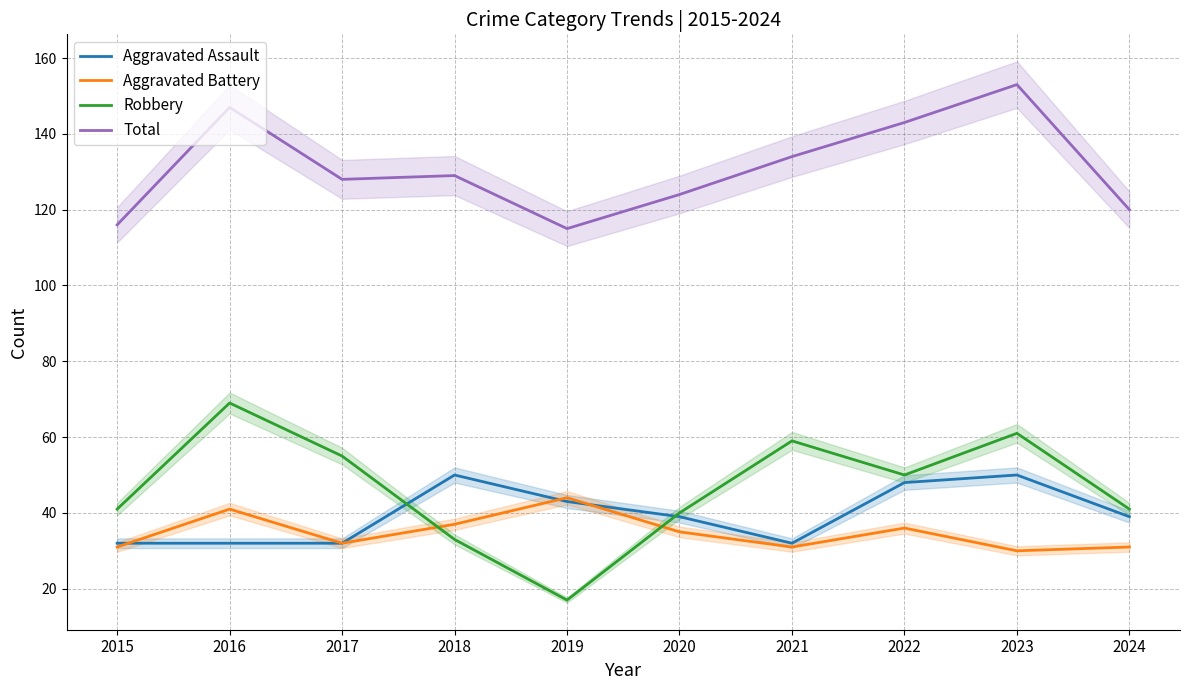

The value of Aggravated Assault at 2024 is 39. True or false?

True